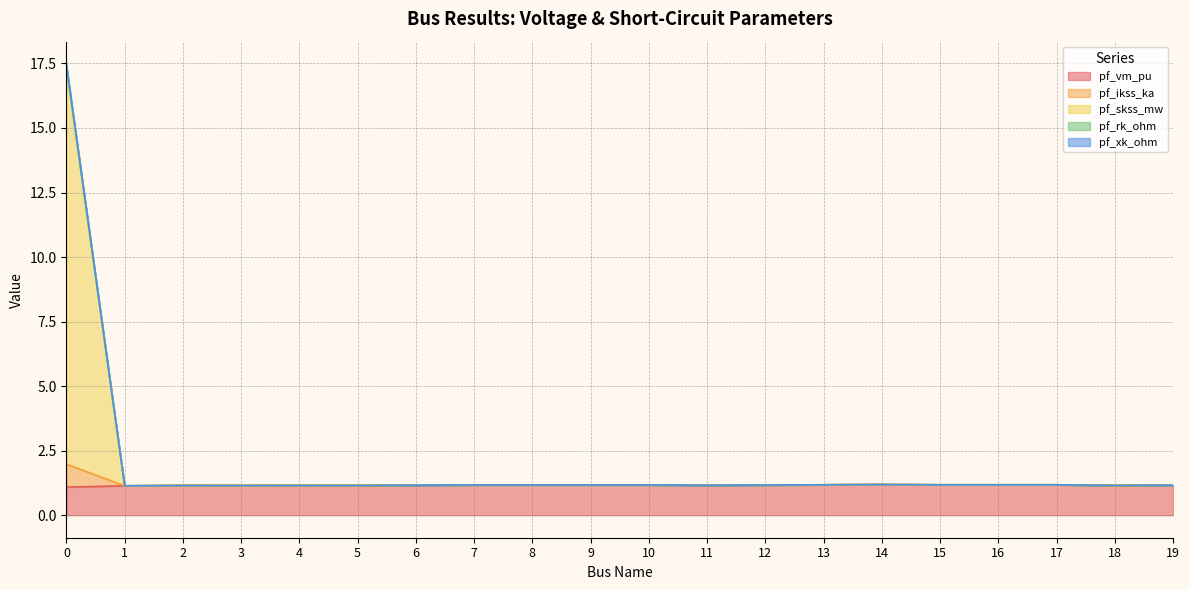

How many interior local peaks does the pf_vm_pu series have?

4